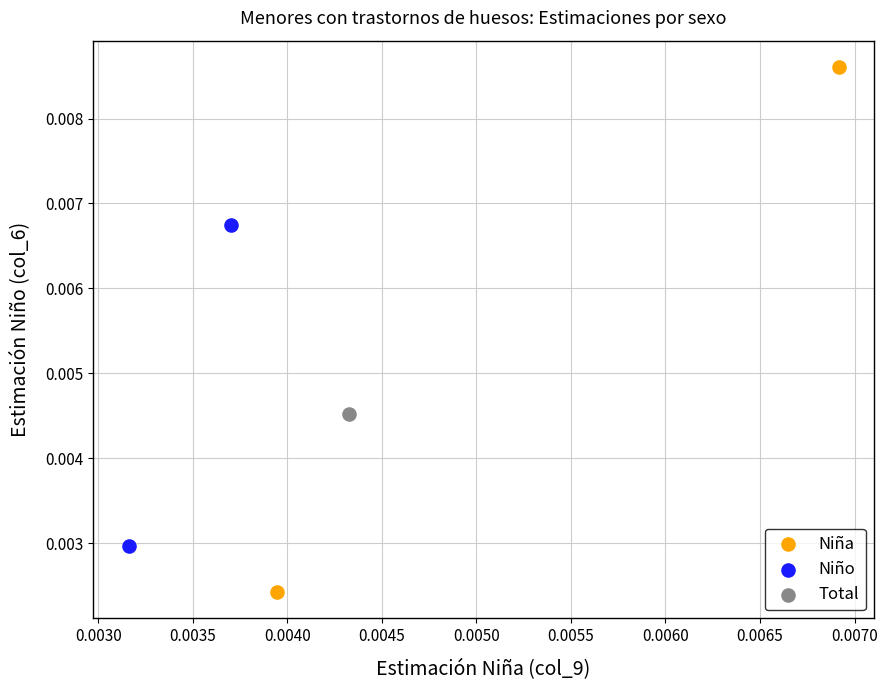

Which series contains the highest Y value?

Niña